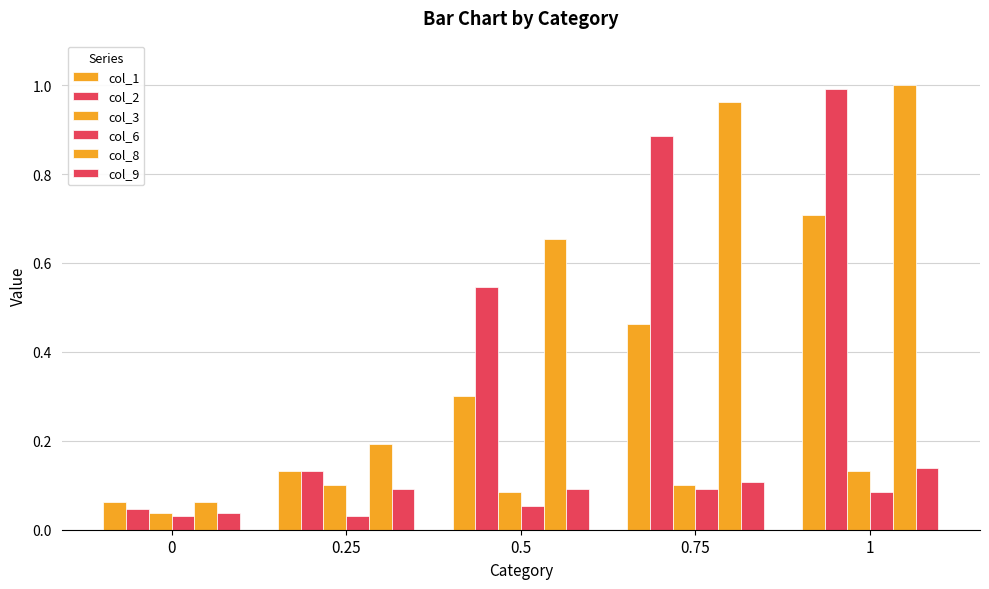

Reading right to left, extract all data points from this chart.

col_1: 1=0.7	0.75=0.5	0.5=0.3	0.25=0.1	0=0.1
col_2: 1=1.0	0.75=0.9	0.5=0.5	0.25=0.1	0=0.0
col_3: 1=0.1	0.75=0.1	0.5=0.1	0.25=0.1	0=0.0
col_6: 1=0.1	0.75=0.1	0.5=0.1	0.25=0.0	0=0.0
col_8: 1=1.0	0.75=1.0	0.5=0.7	0.25=0.2	0=0.1
col_9: 1=0.1	0.75=0.1	0.5=0.1	0.25=0.1	0=0.0